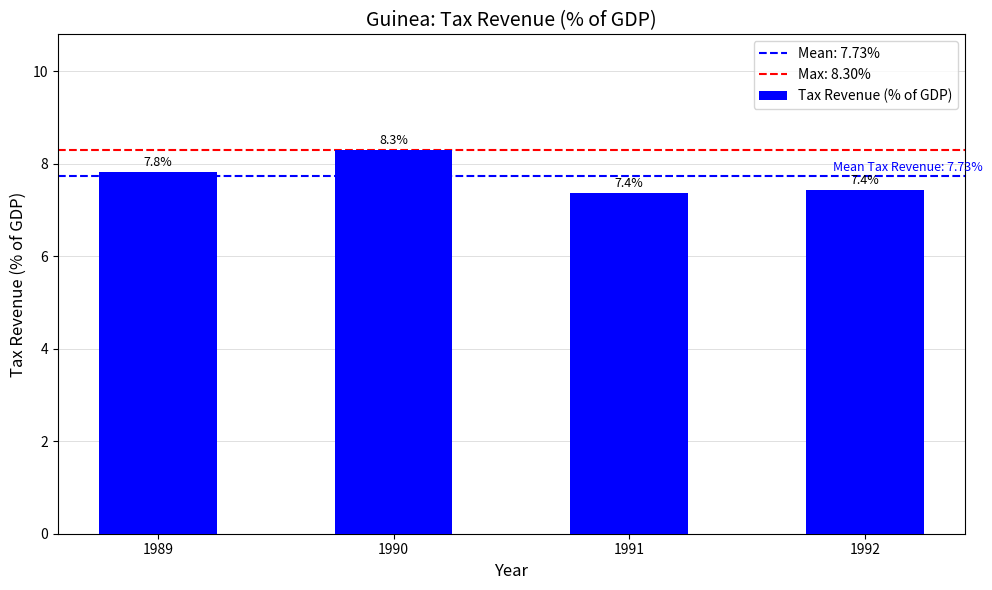

What is the value of the 3rd bar from the left?

7.4